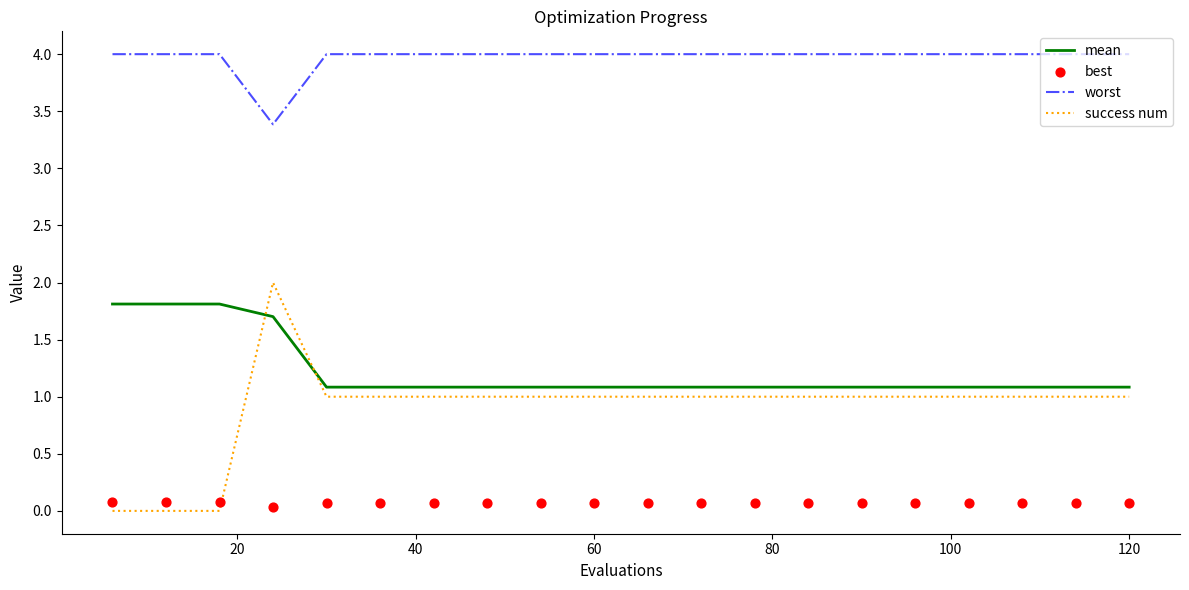

Which series has the widest spread of Y values?

success num